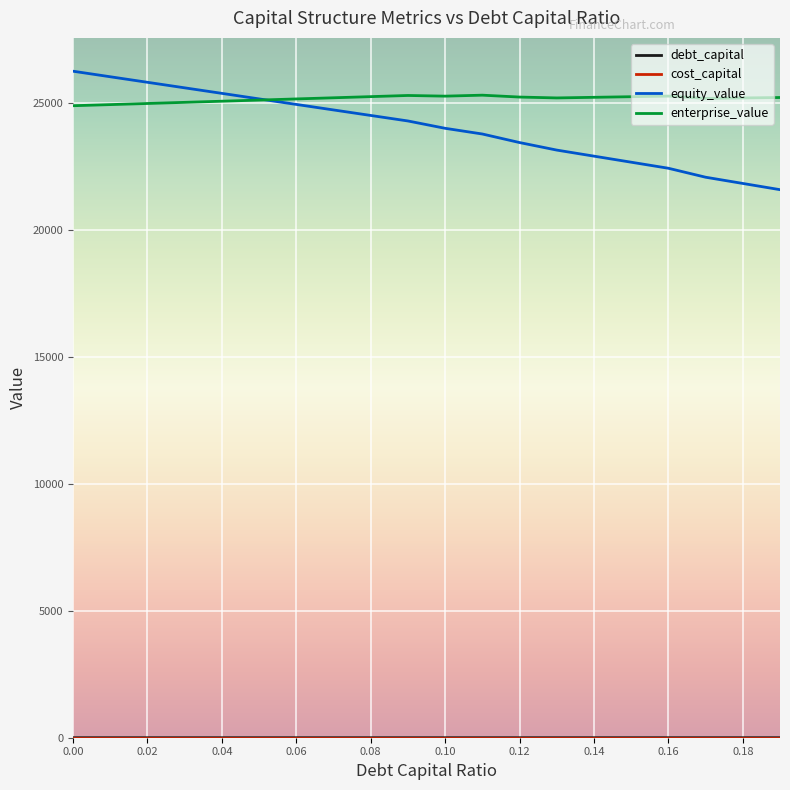

Which series has the largest total across all categories?

enterprise_value